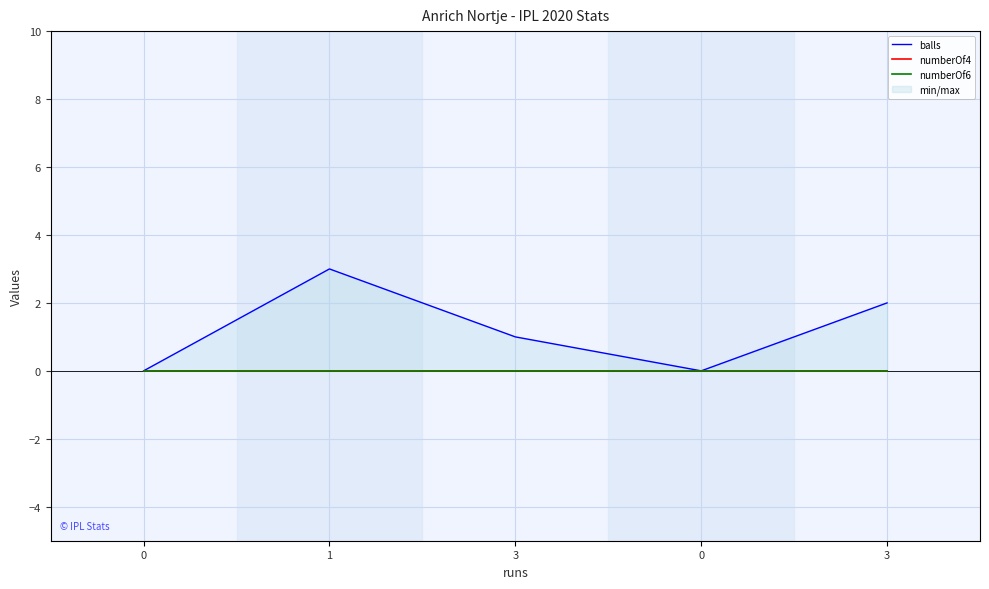

List the labels in order of numberOf6 value, largest first.

0, 1, 3, 0, 3